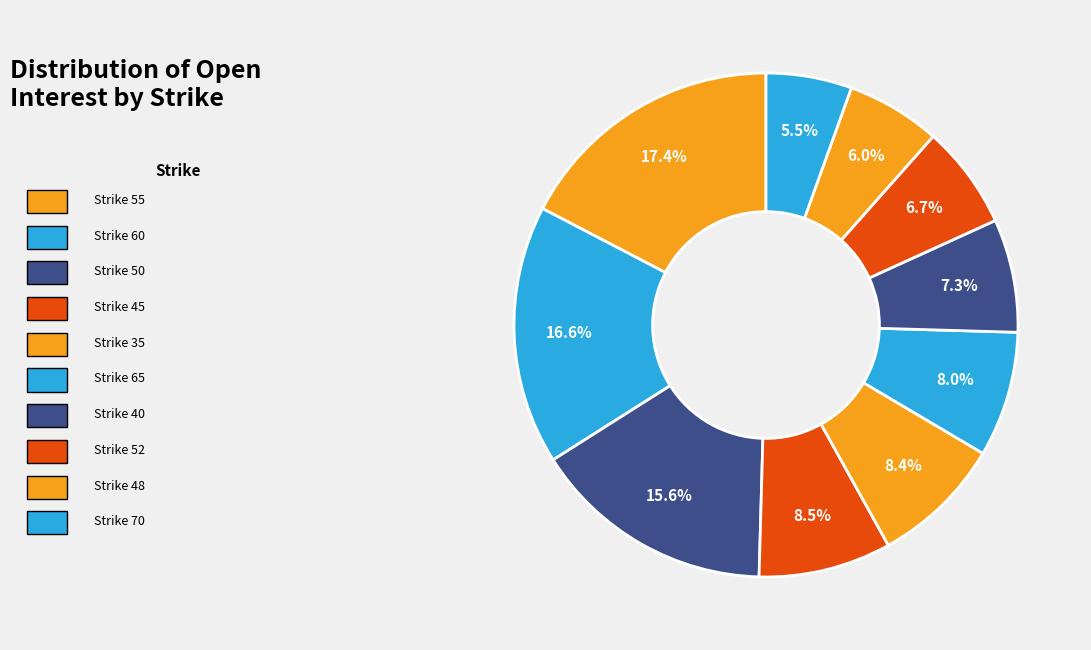

Rank the categories by value from highest to lowest.

55, 60, 50, 45, 35, 65, 40, 52, 48, 70